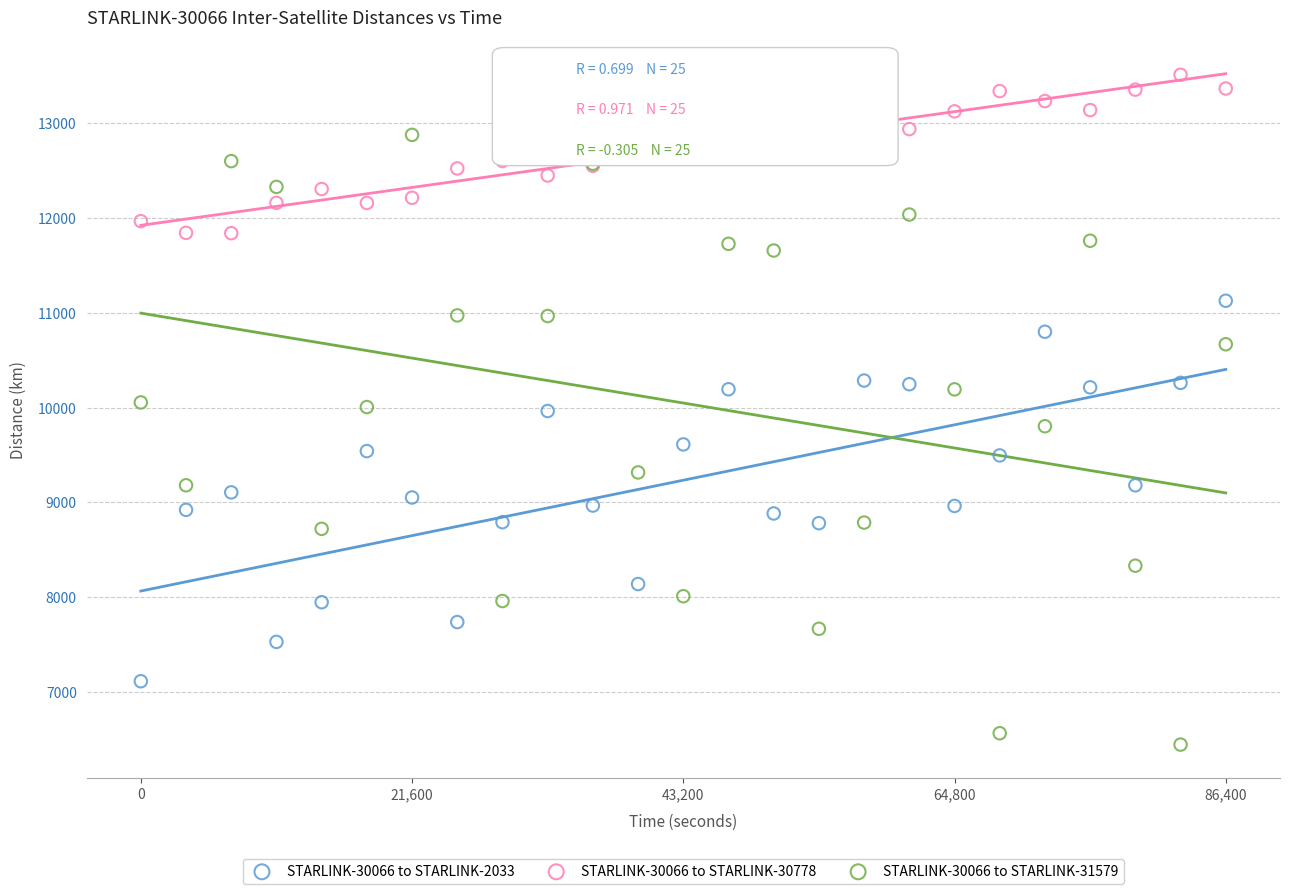

Which series contains the highest Y value?

STARLINK-30066 to STARLINK-30778